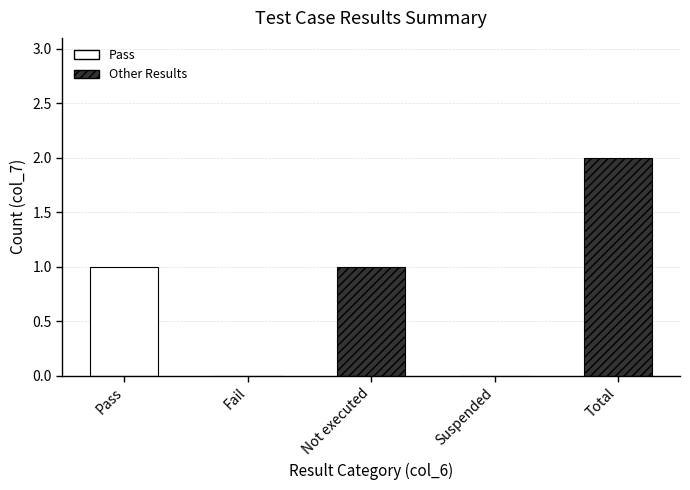

Is it true that the value at Suspended is -1?

False